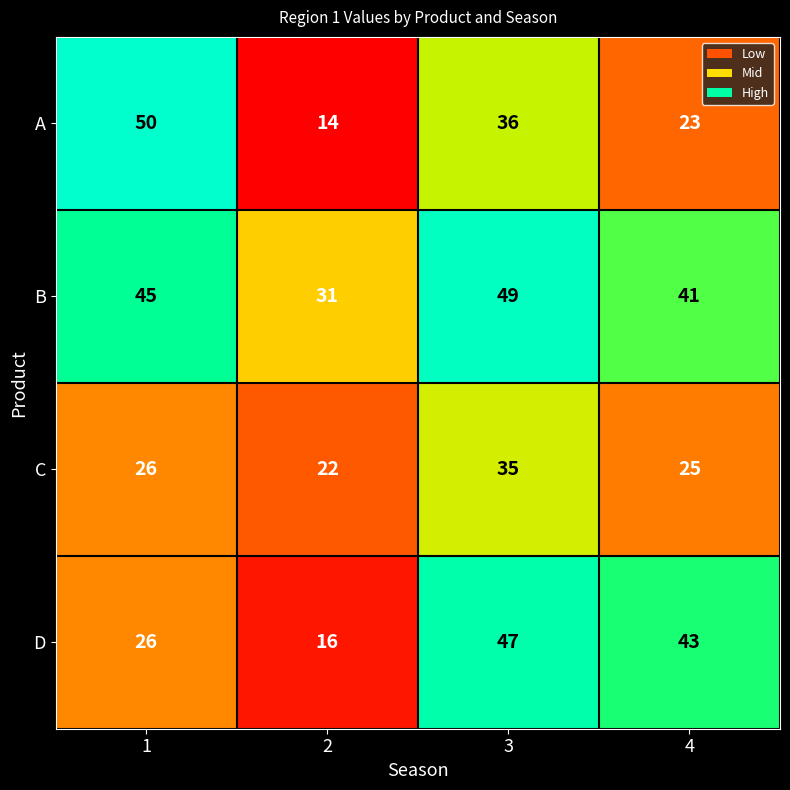

What is the difference between the maximum and minimum values in the C series?

13